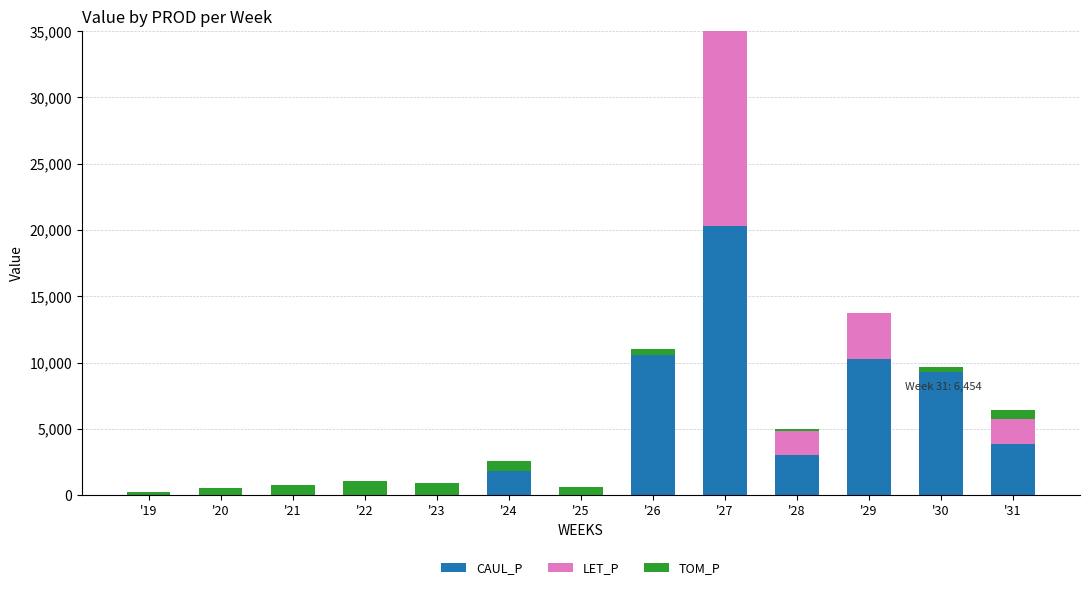

What is the difference between the maximum and minimum values in the LET_P series?

26225.9